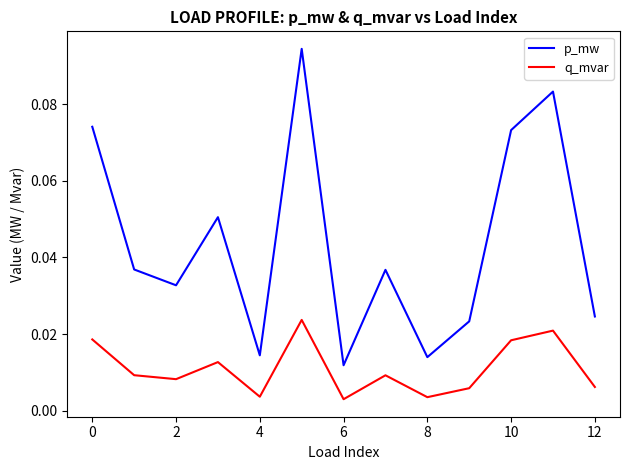

Rank the series by their average value, from highest to lowest.

p_mw, q_mvar